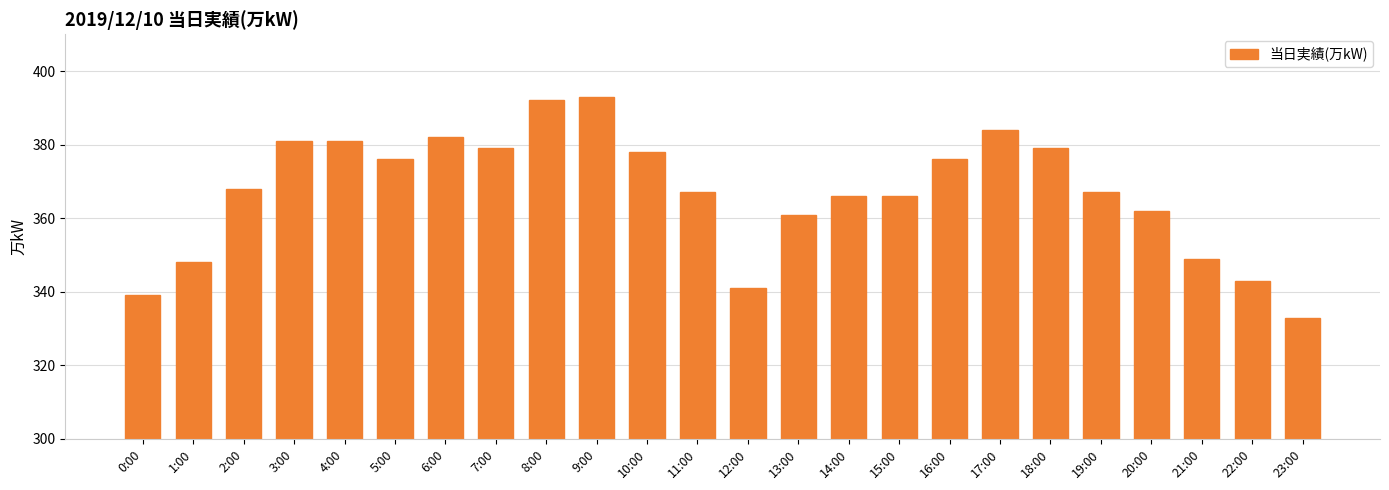

How many series are shown in this chart?

1